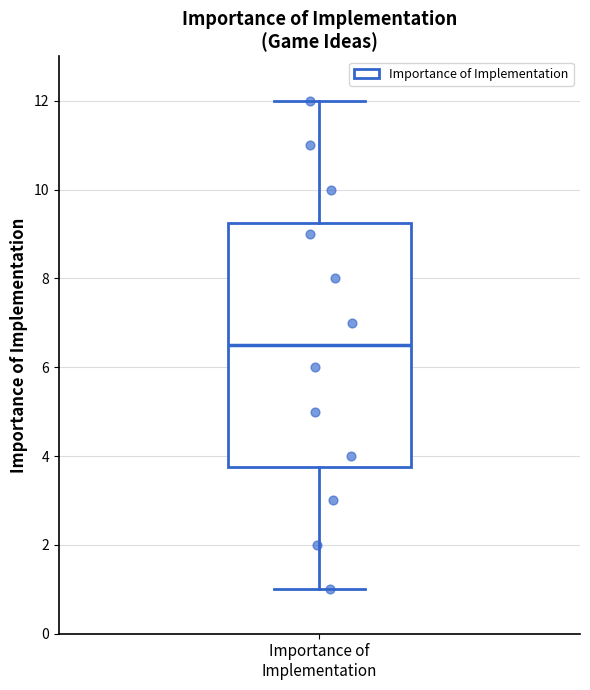

Transcribe this box plot: give where the median line is, the range the box spans, and where the two whiskers end, as read against the y-axis. The values are not printed on the chart, so give them approximately, as read against the axis.

median 6.6, box 3.8 to 9.2, whiskers 1.0 to 12.0